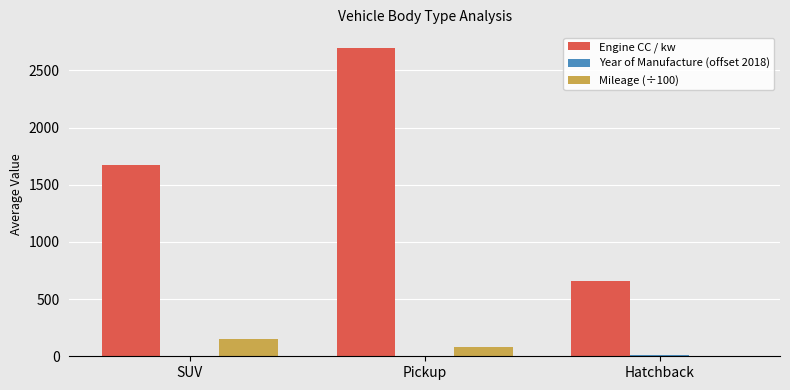

How many Mileage (÷100) values are between 1 and 150?

3